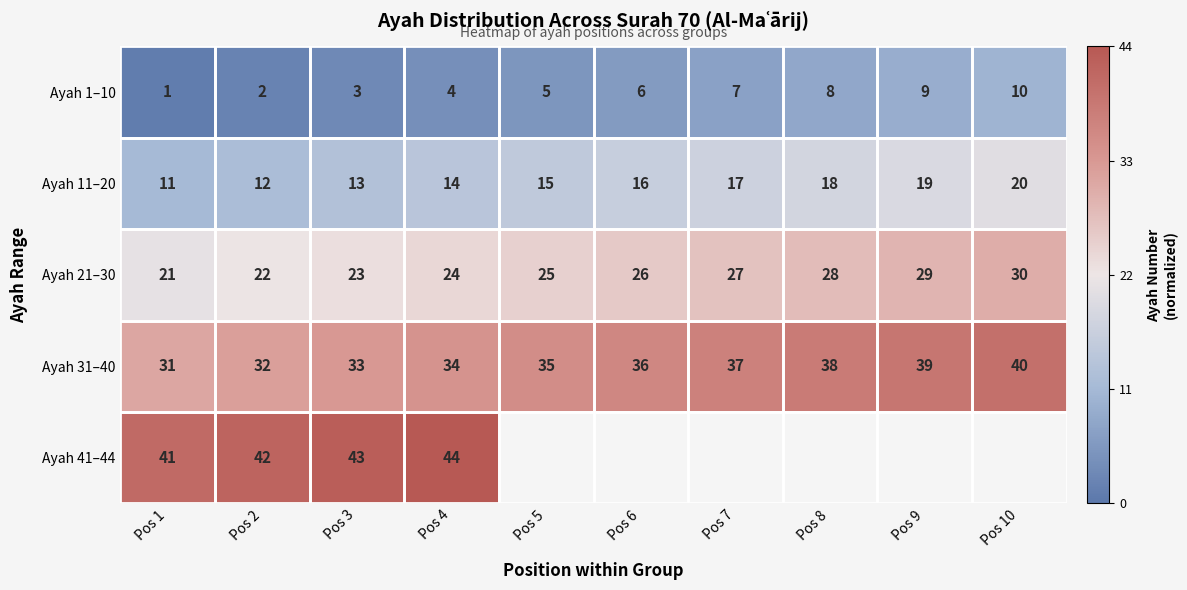

Is the value of Ayah 31–40 at Pos 10 greater than the value of Ayah 1–10 at Pos 2?

Yes